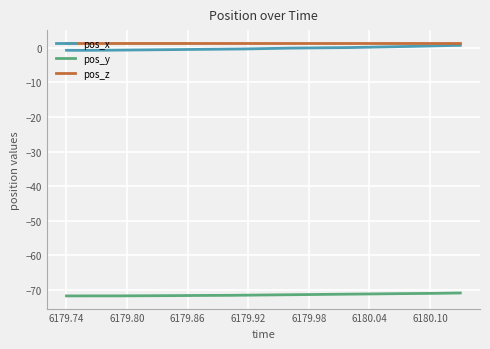

What is the lowest value of the pos_y series?

-71.7